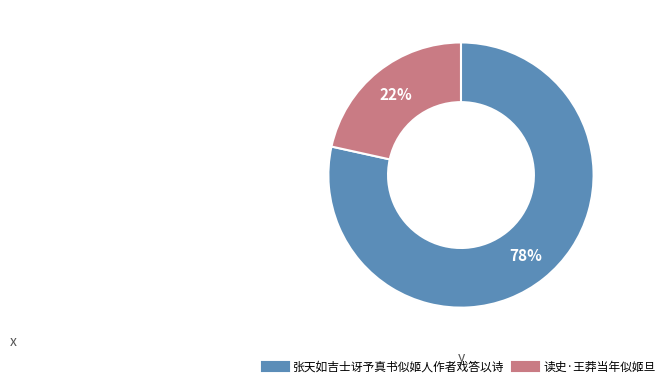

To the nearest percent, what percentage of the pie is 张天如吉士讶予真书似姬人作者戏答以诗?

78%